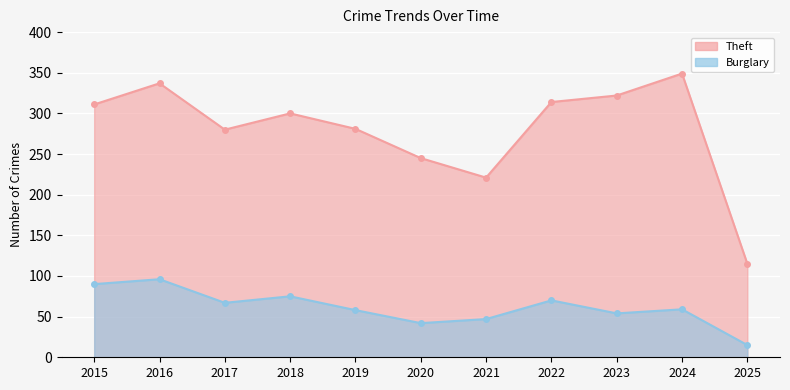

Rank the series by their maximum value, from lowest to highest.

Burglary, Theft